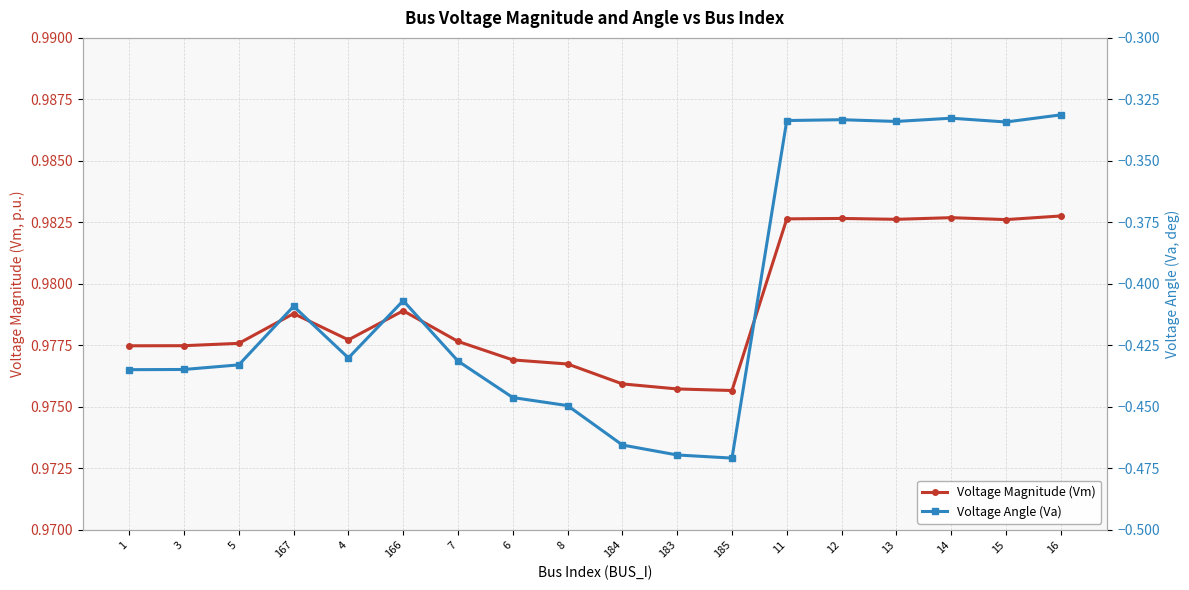

Is the value of Voltage Magnitude (Vm) at 5 greater than the value of Voltage Angle (Va) at 4?

Yes